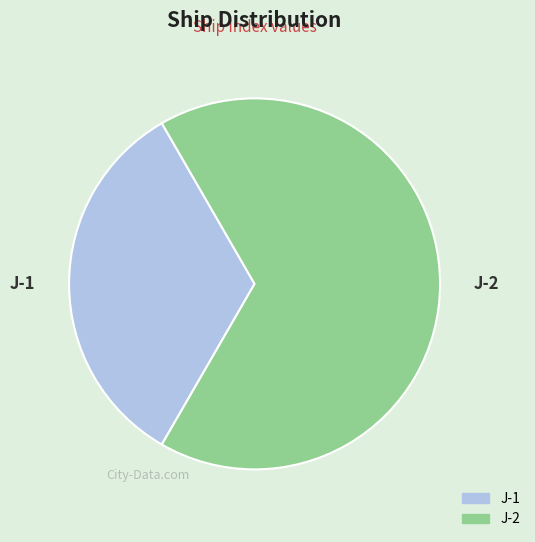

Does J-2 represent more than half of the total?

Yes